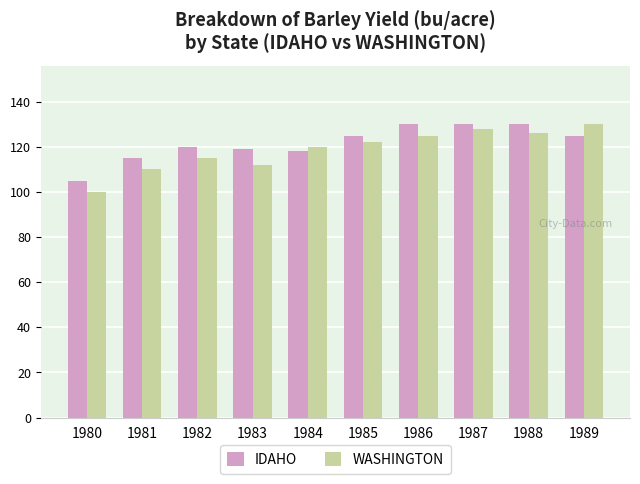

What is the sum of all IDAHO values?

1217